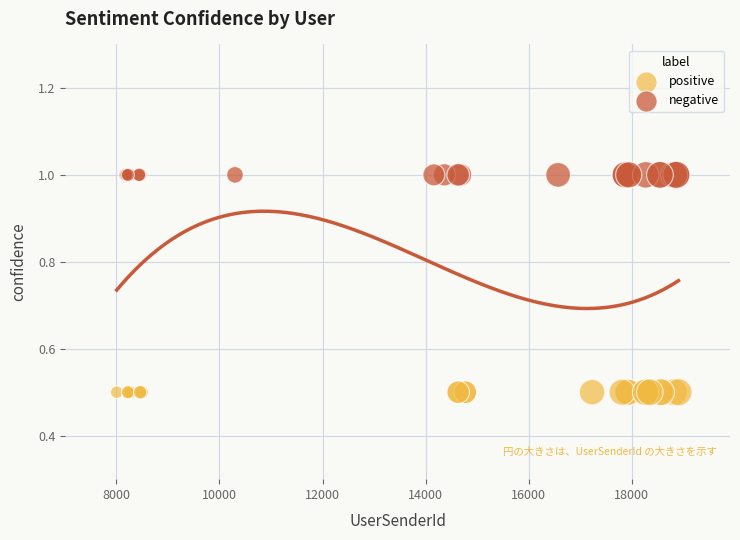

Which series reaches the maximum Y coordinate?

negative